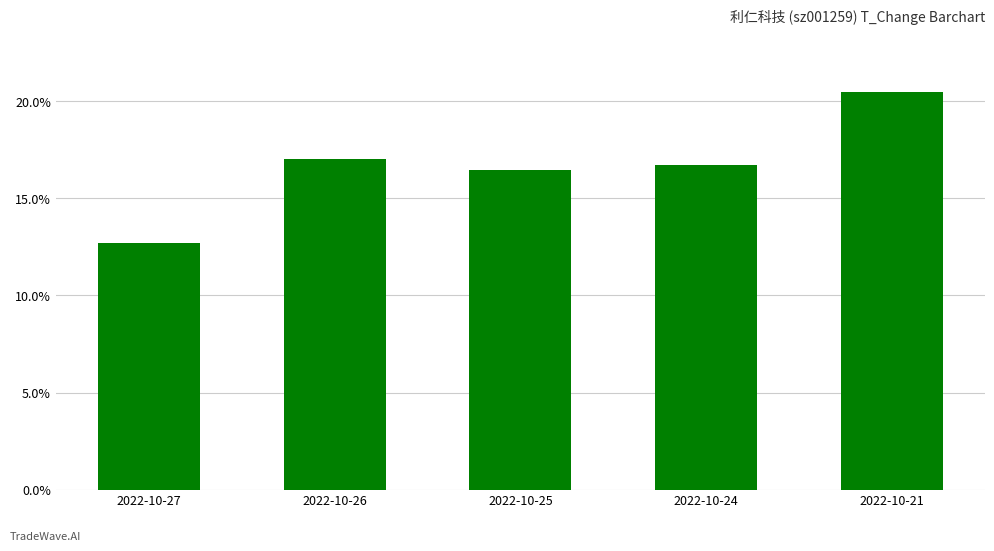

What is the sum of all values?

83.4